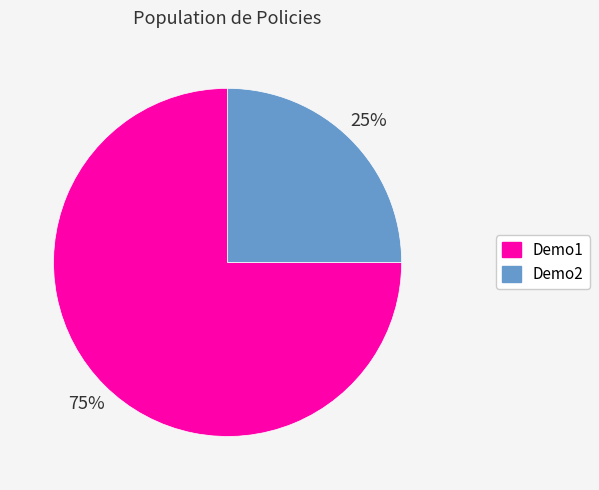

Combined, do Demo1 and Demo2 account for over 50%?

Yes